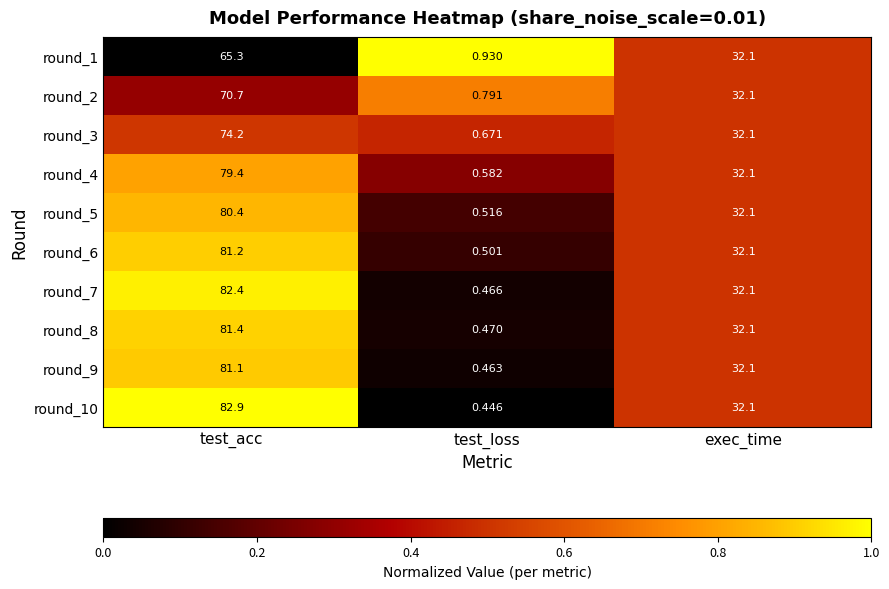

Which category has the highest value in the round_5 series?

test_acc